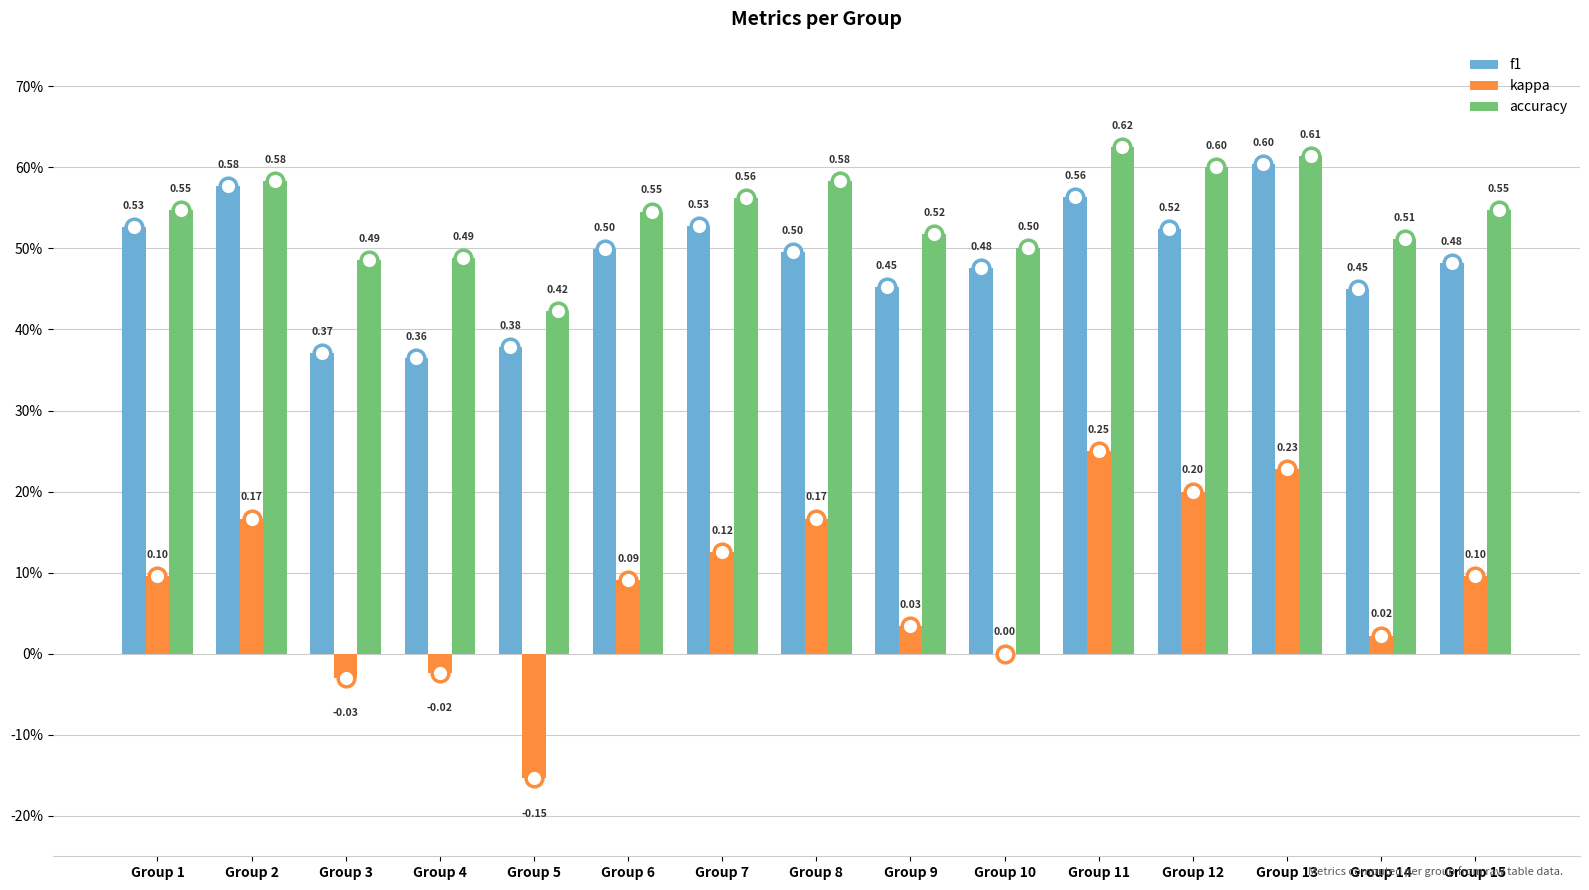

What are all the series names shown in the legend?

f1, kappa, accuracy